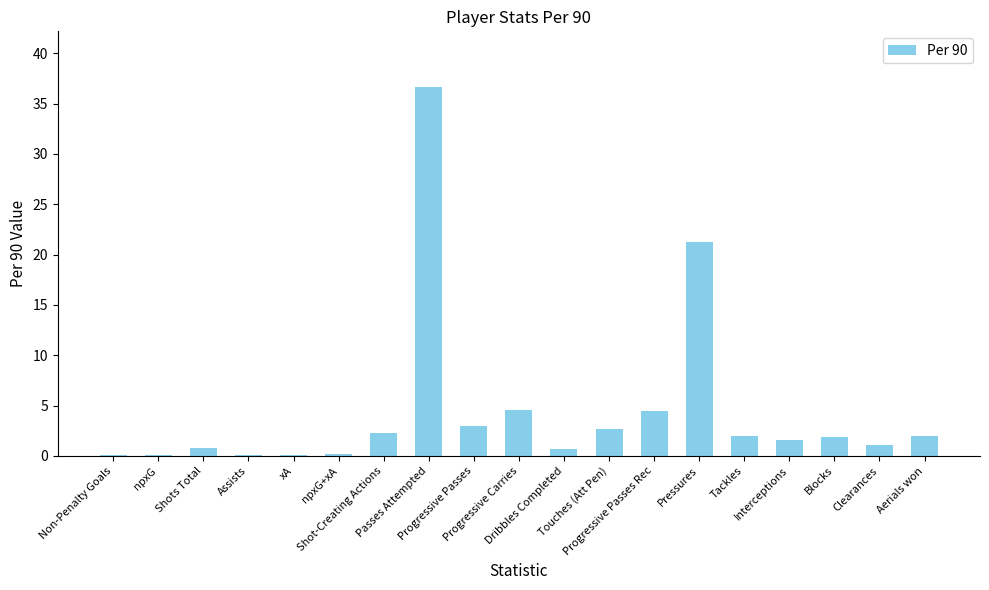

Is it true that the value at npxG is 0.1?

True